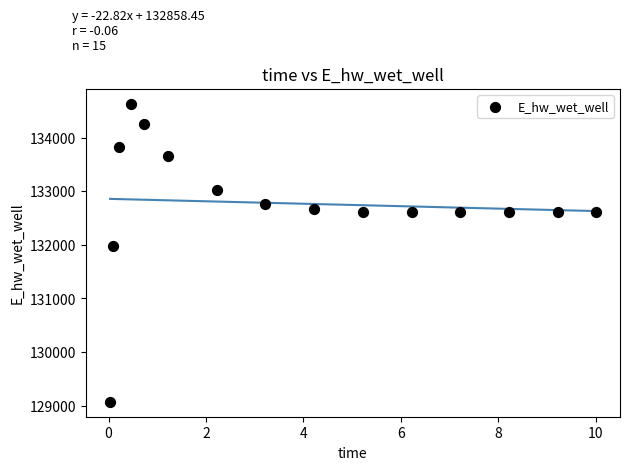

What Y value in the scatter plot is closest to 131851?

131972.0